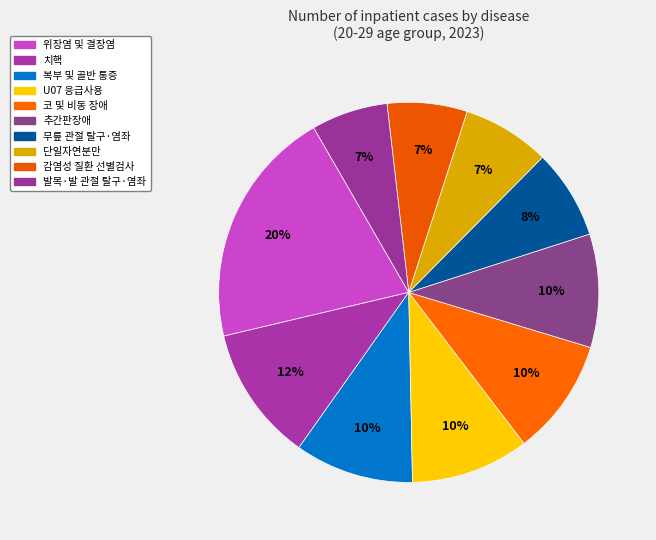

How many segments does this pie chart have?

10